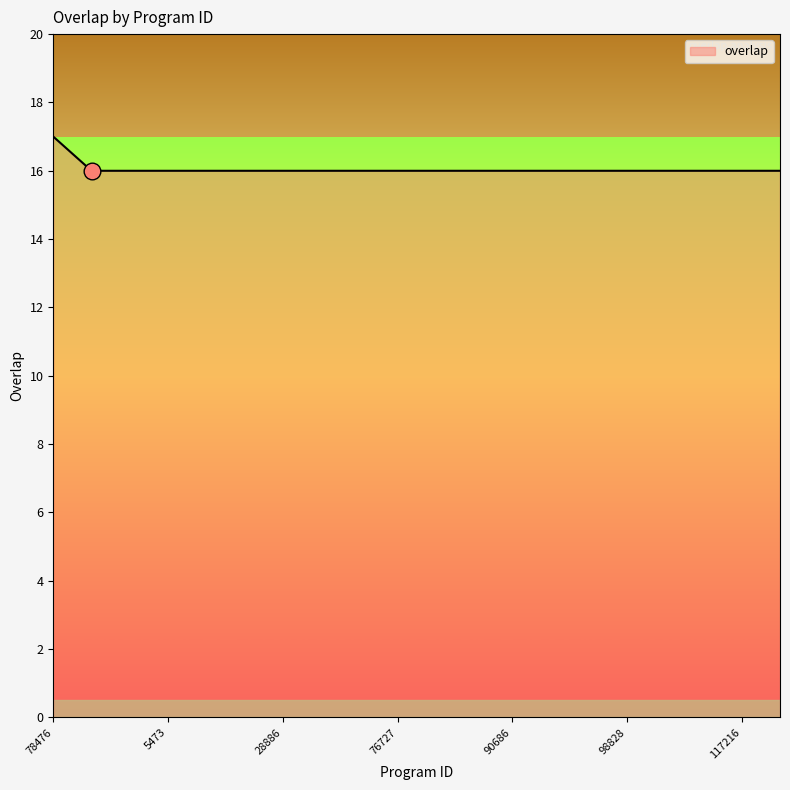

What is the minimum value shown in the chart?

16